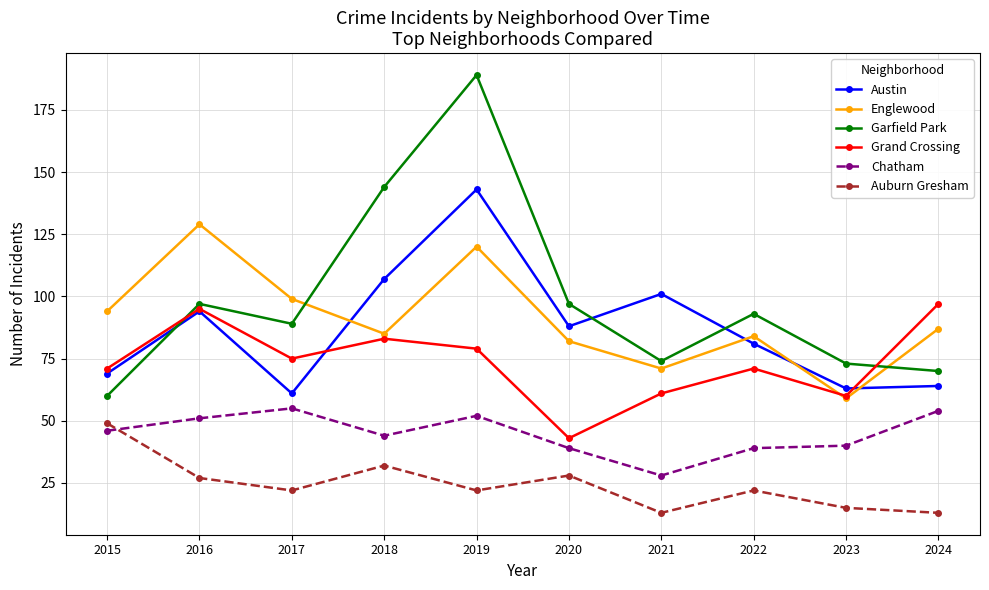

Is the value of Auburn Gresham at 2024 greater than the value of Garfield Park at 2018?

No